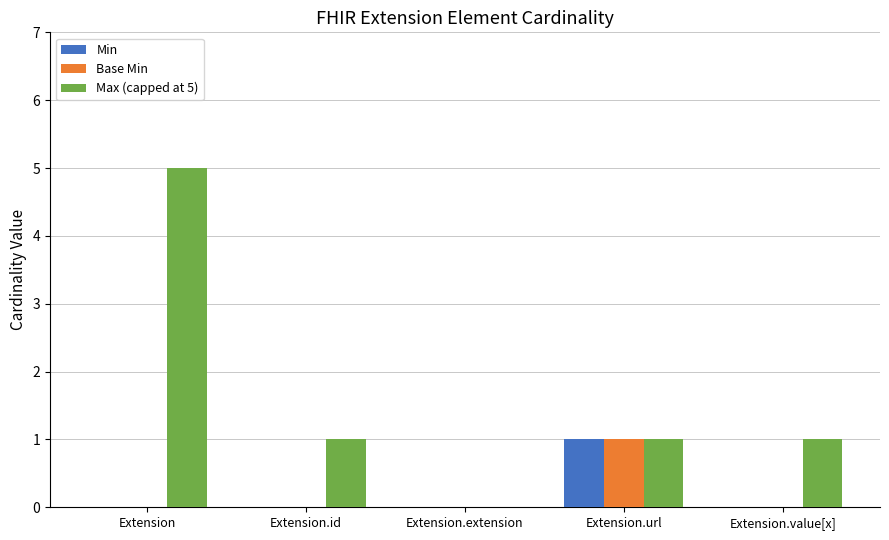

Does the chart contain stacked bars?

No